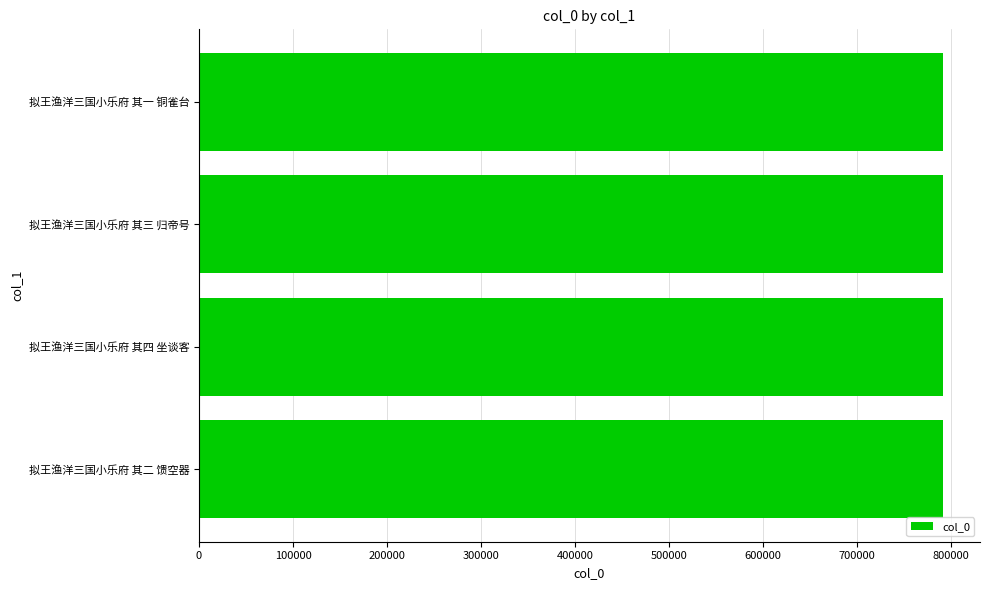

What is the approximate value at 拟王渔洋三国小乐府 其三 归帝号?

790954